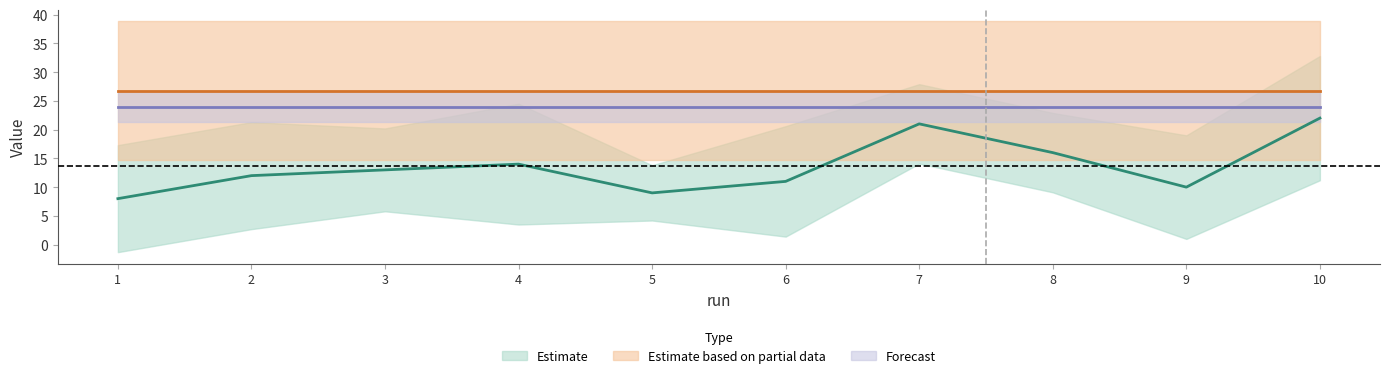

Rank the categories by value from highest to lowest.

10, 7, 8, 4, 3, 2, 6, 9, 5, 1